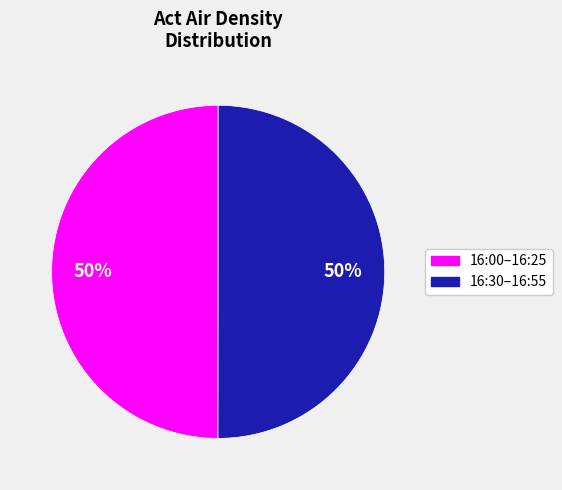

To the nearest percent, what is the average slice percentage?

50%